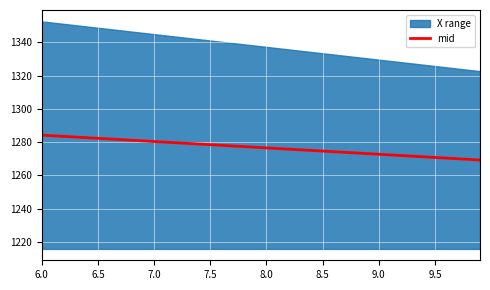

The mid series shows 887.3 at 6.5. True or false?

False